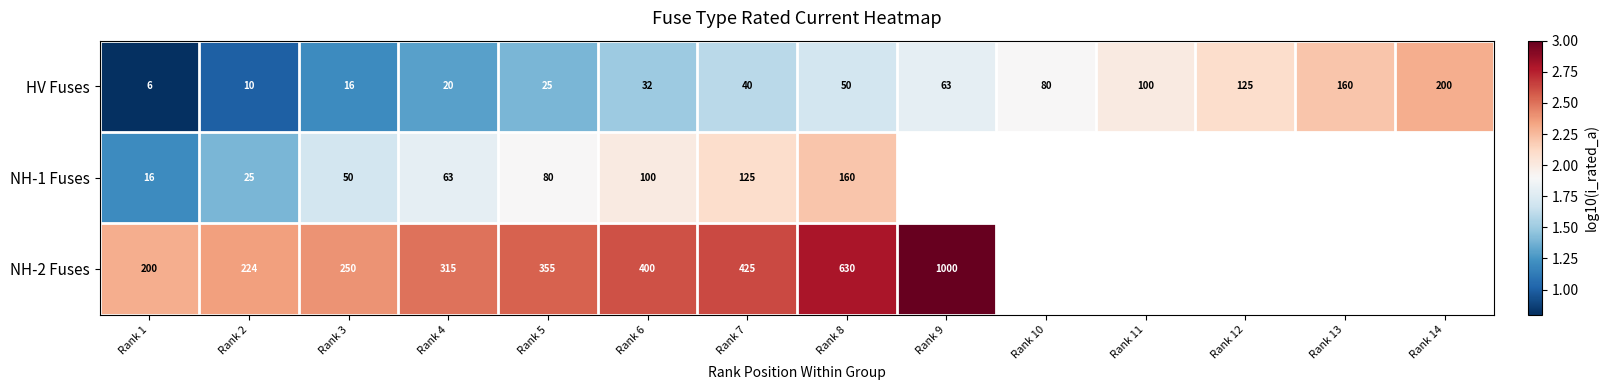

How many data points in HV Fuses are less than 50?

7